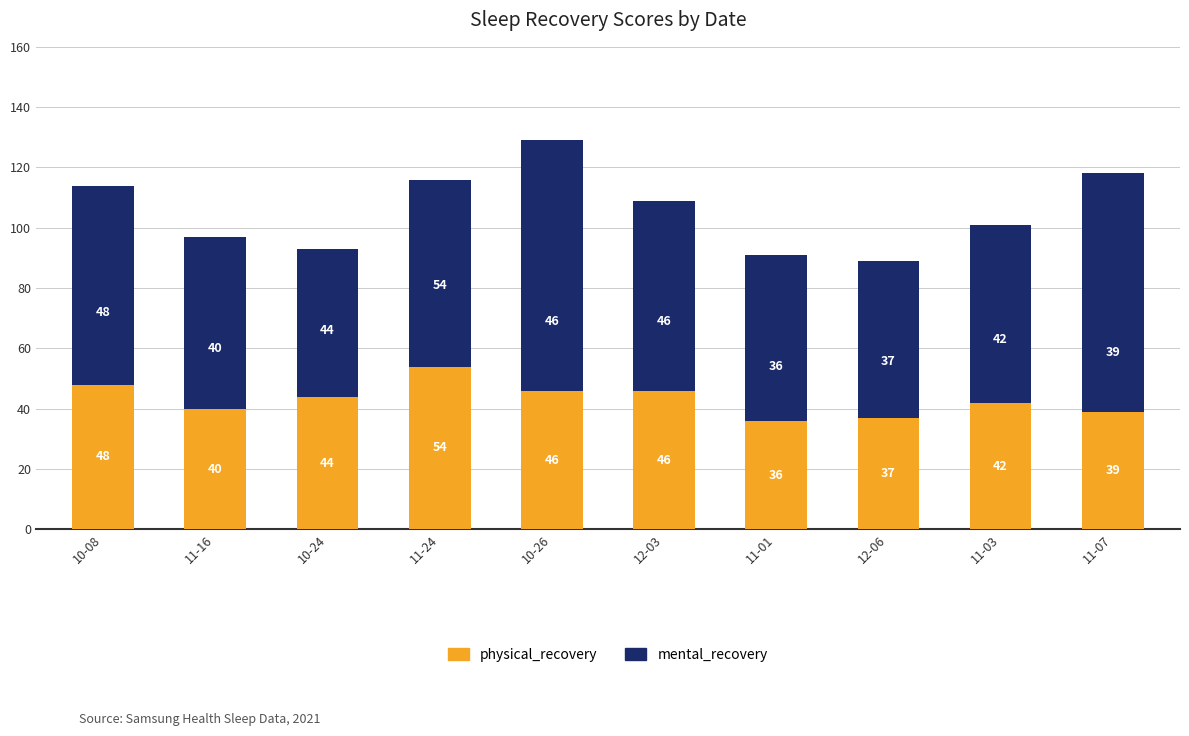

What is the sum of the physical_recovery values at 11-03 and 11-07?

81